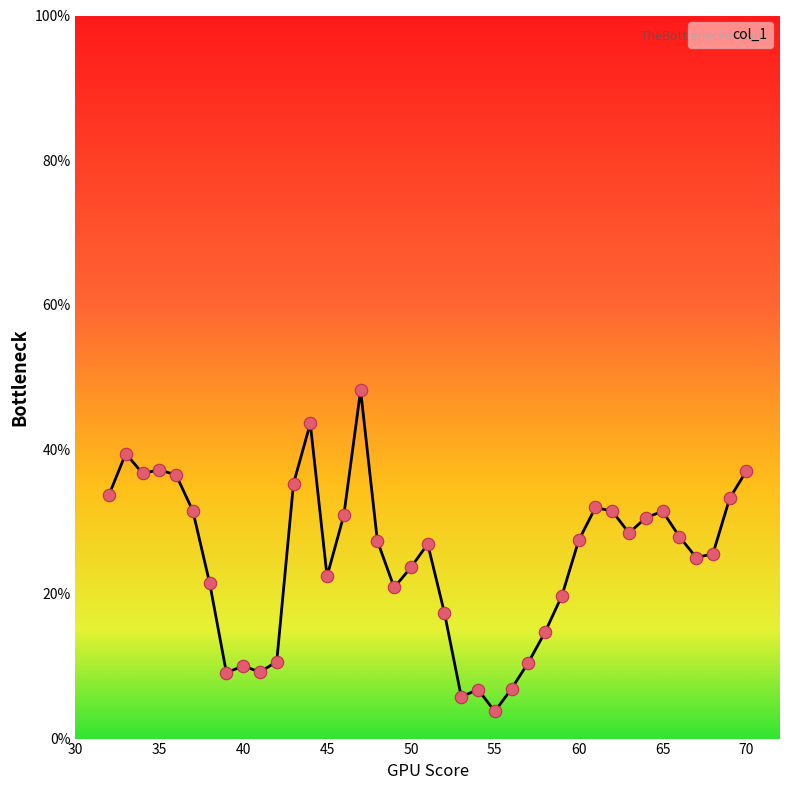

What is the difference between the maximum and minimum values?

44.4